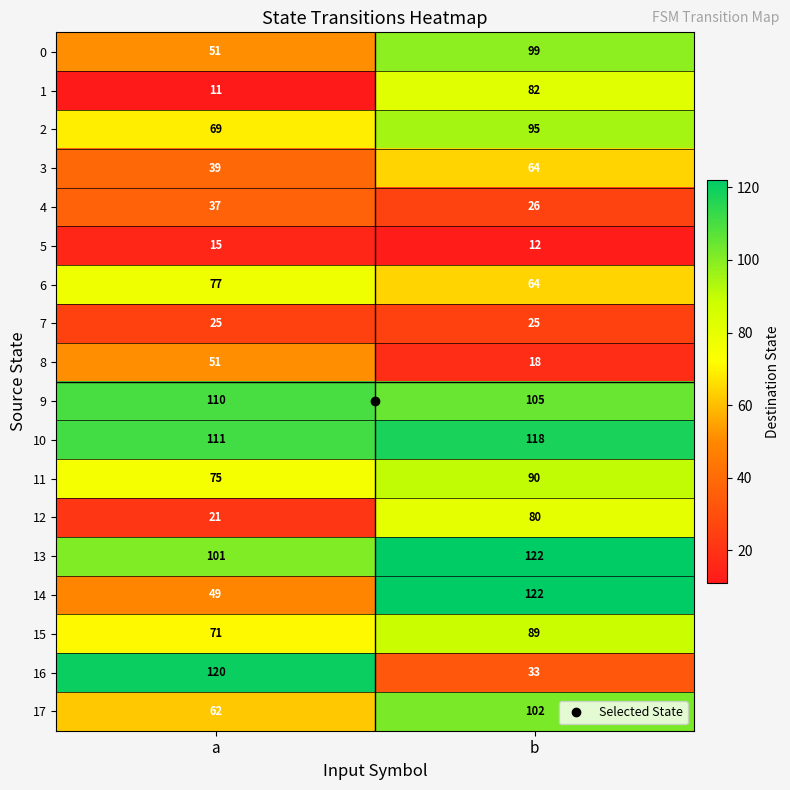

Where is 2 nearest to the value 82?

a